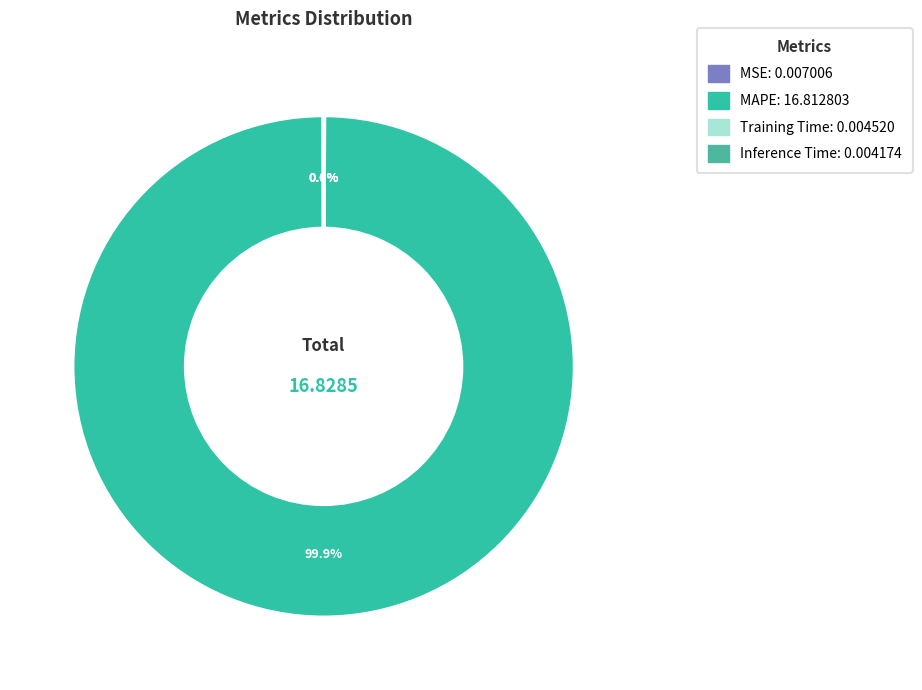

To the nearest percent, what percentage of the pie is MAPE?

100%